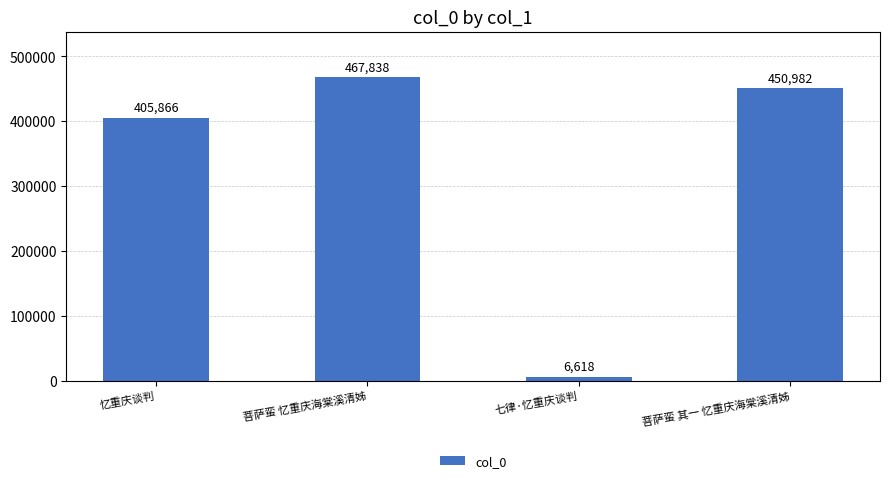

At which label is the value closest to 237228?

忆重庆谈判